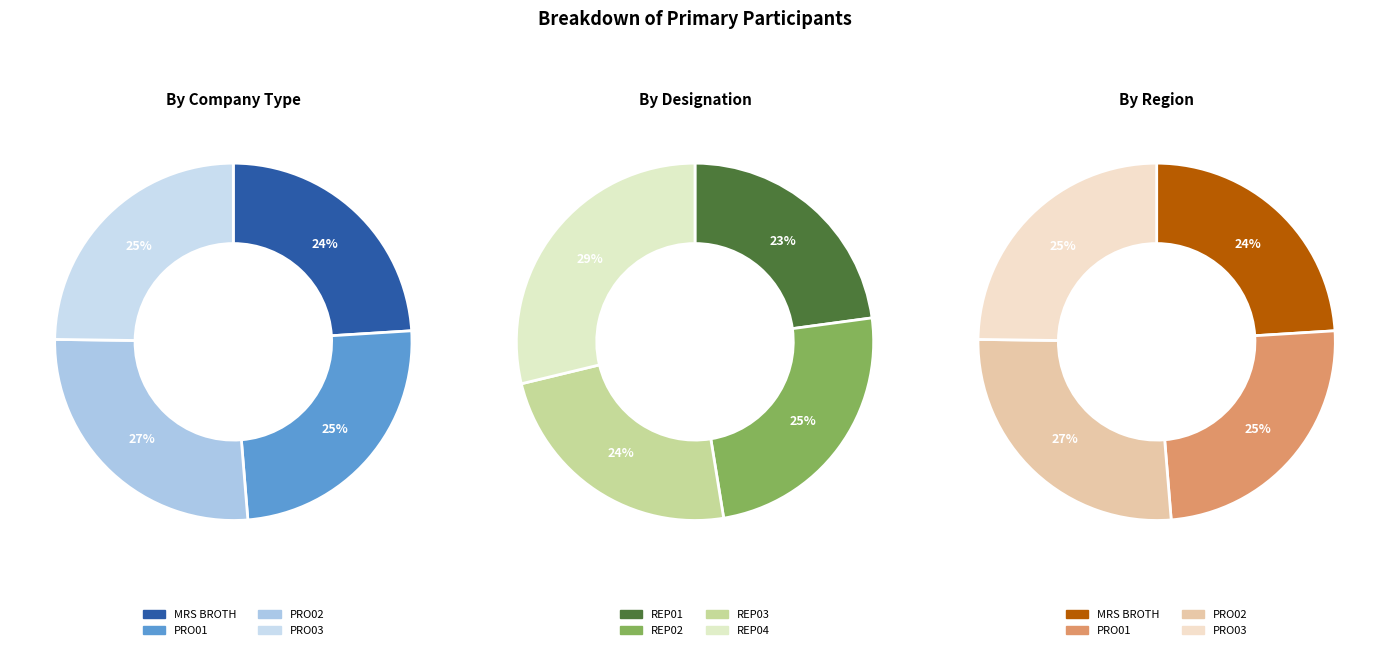

How many segments does this pie chart have?

4